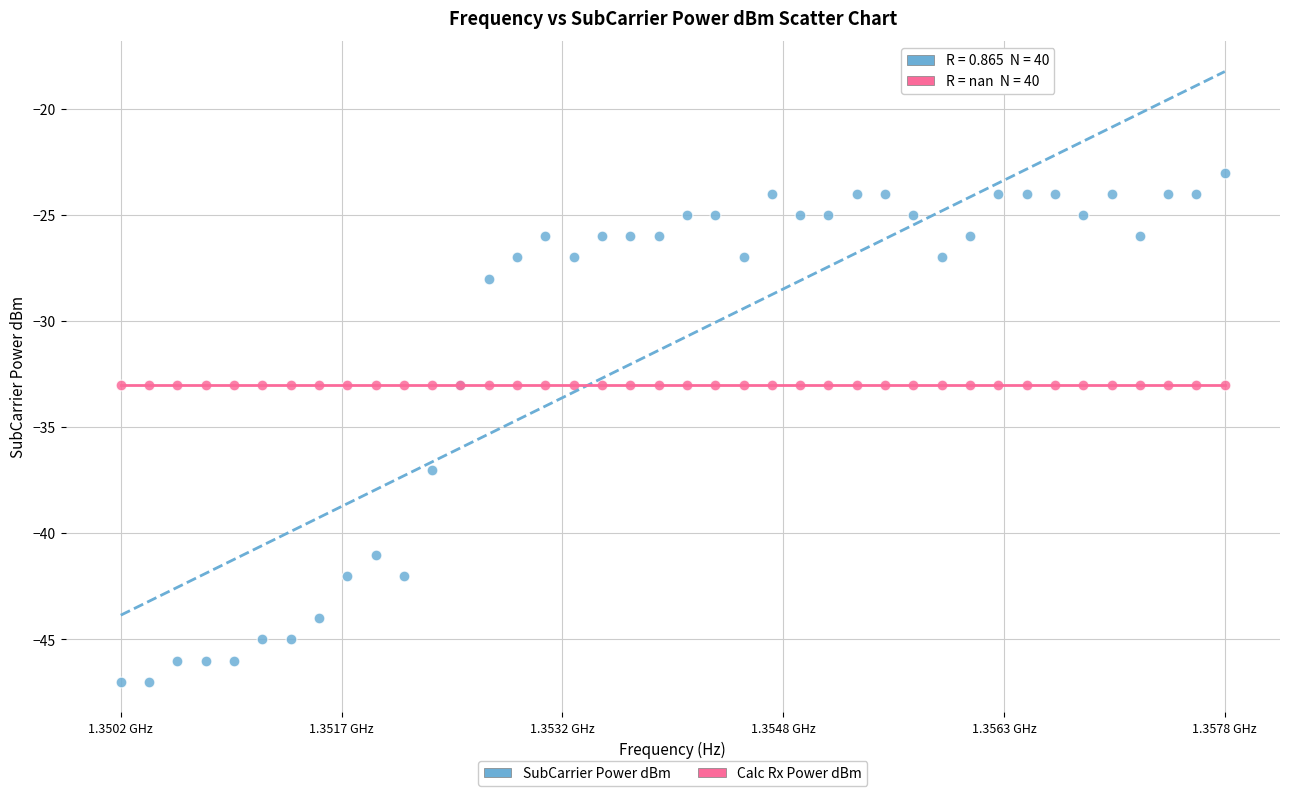

Which series reaches the minimum Y coordinate?

SubCarrier Power dBm